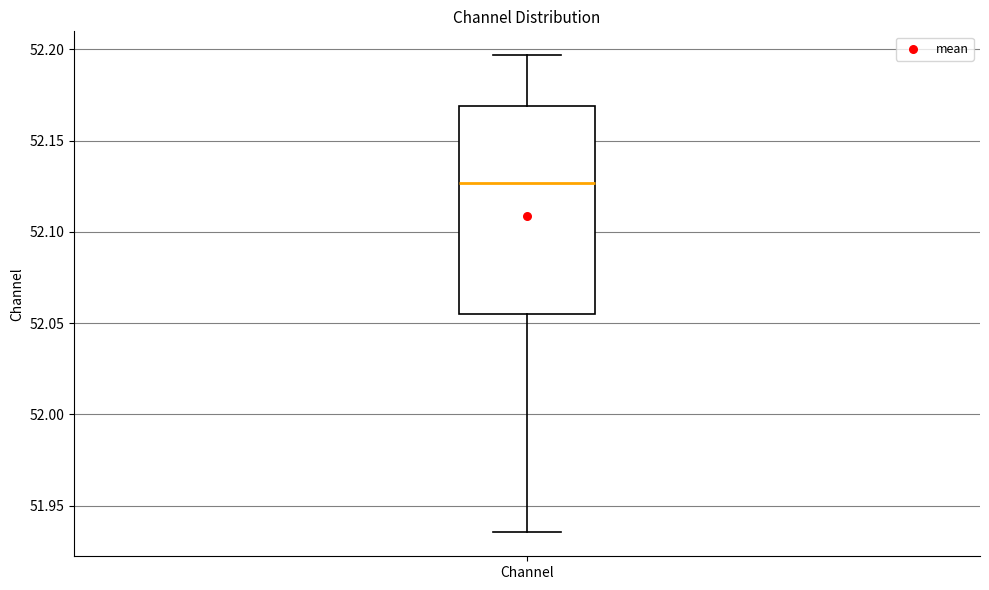

Read this box plot against the y-axis: the position of the median line, the range covered by the box, and the ends of both whiskers. The values are not printed on the chart, so give them approximately, as read against the axis.

median 52.125, box 52.055 to 52.170, whiskers 51.935 to 52.195